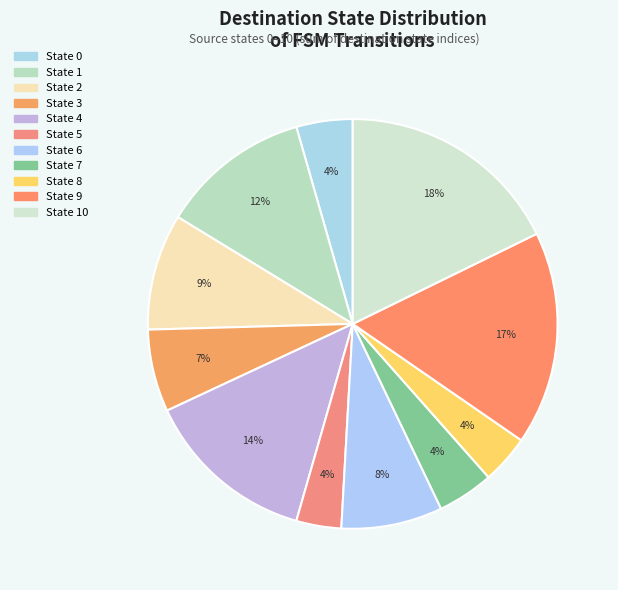

How many slices are in this pie chart?

11